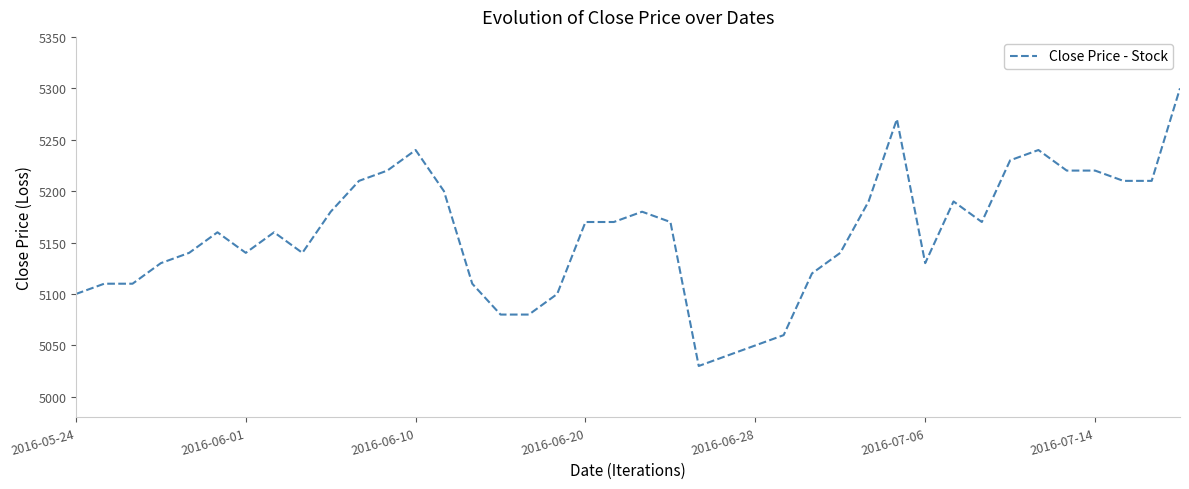

What is the greatest value displayed?

5300